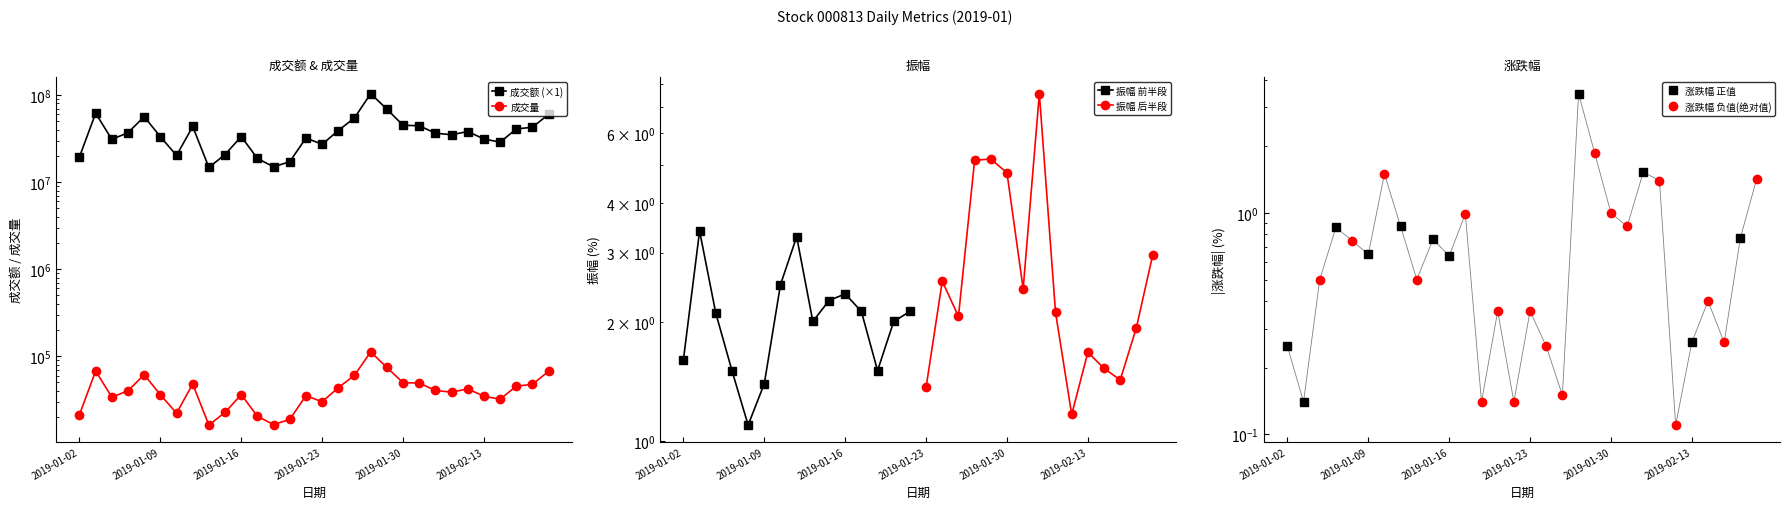

The 成交额 series shows 24430561 at 2019-01-14. True or false?

False